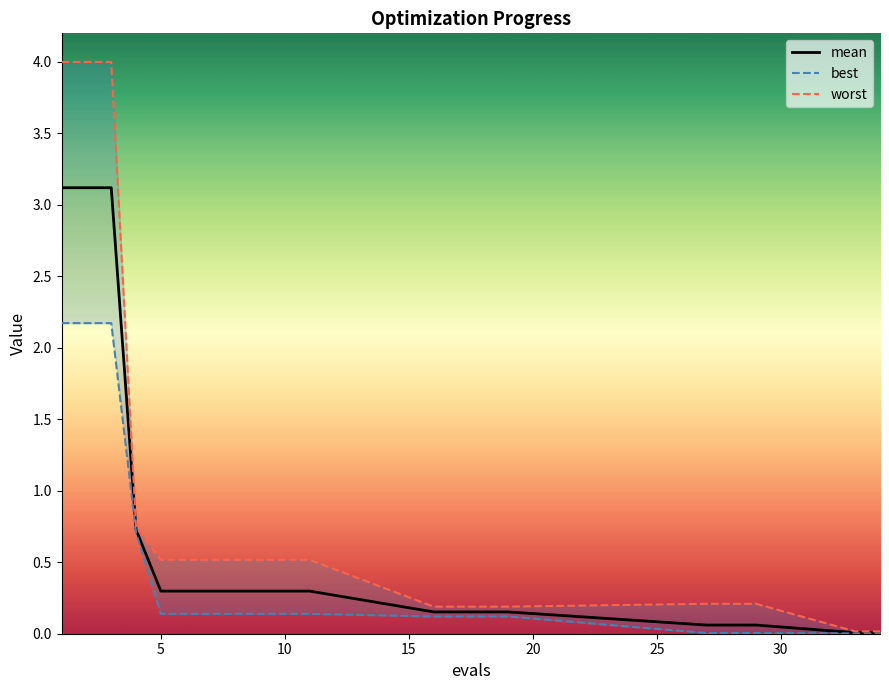

How many categories are shown in the chart?

20